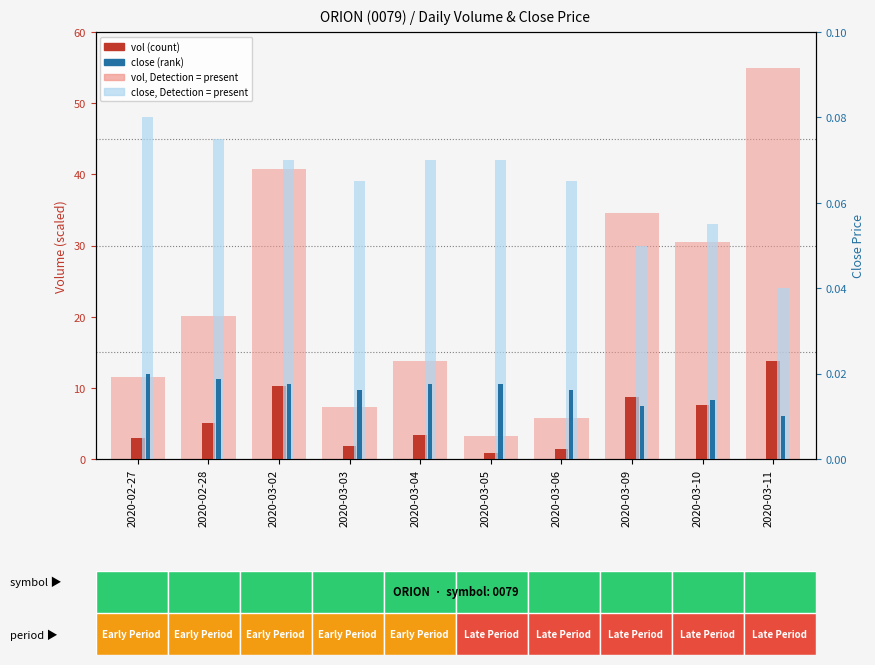

What is the label of the 3rd bar from the left?

2020-03-02